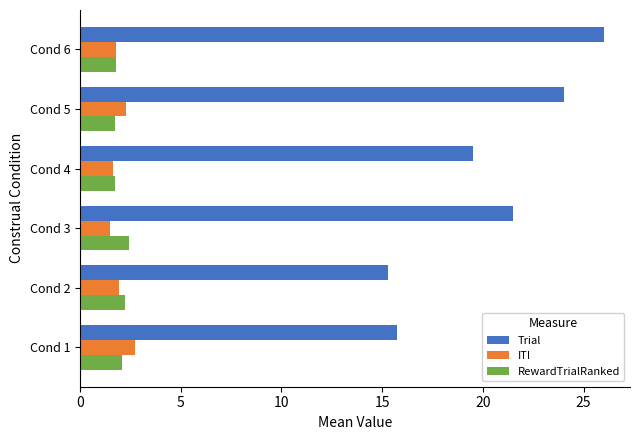

What are all the series names shown in the legend?

Trial, ITI, RewardTrialRanked